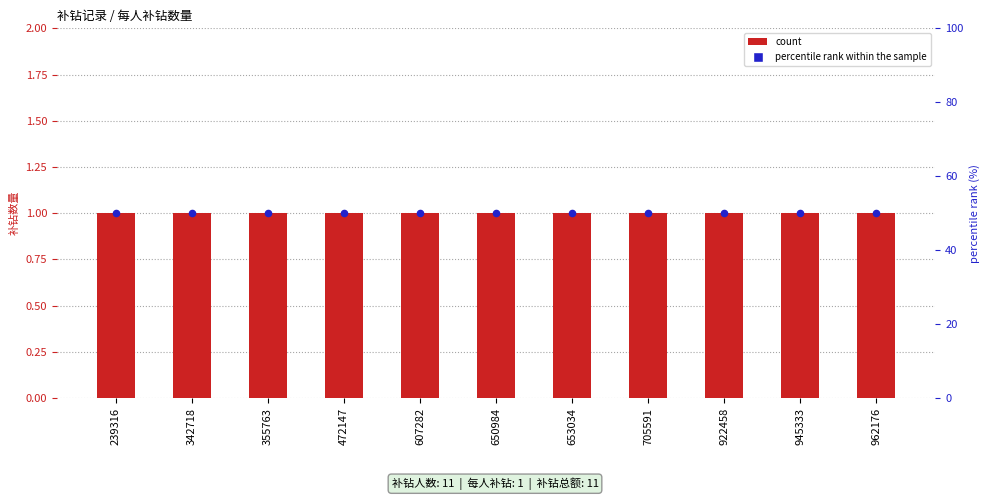

At how many categories does at least one series exceed 10?

11